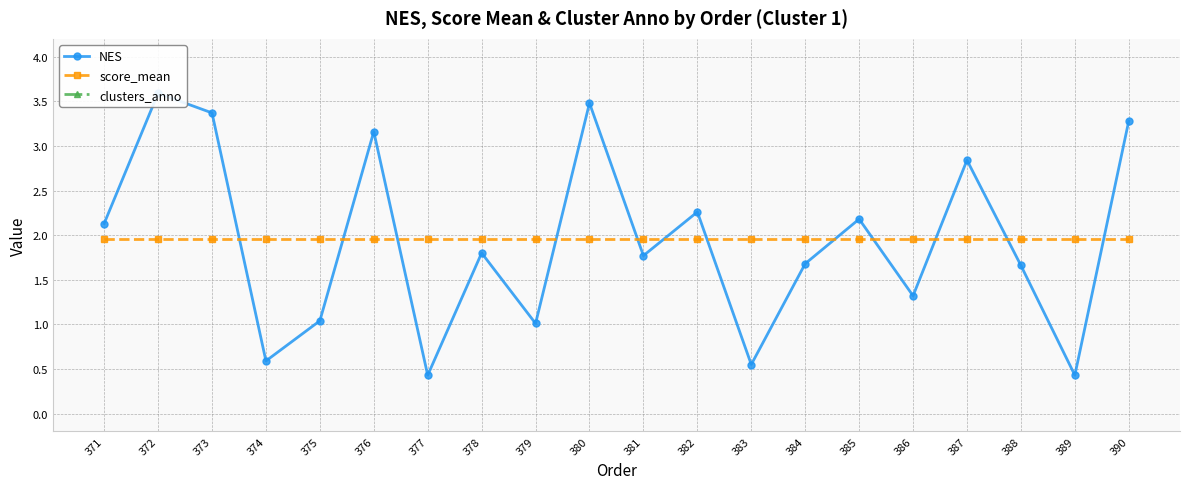

At which category does the chart reach its peak across all series?

371